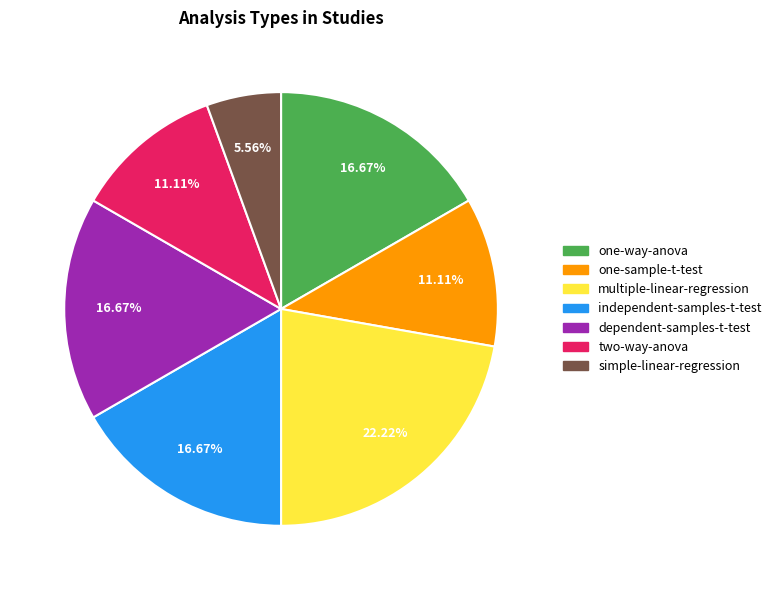

Combined, what portion of the pie is one-sample-t-test and one-way-anova?

27.8%